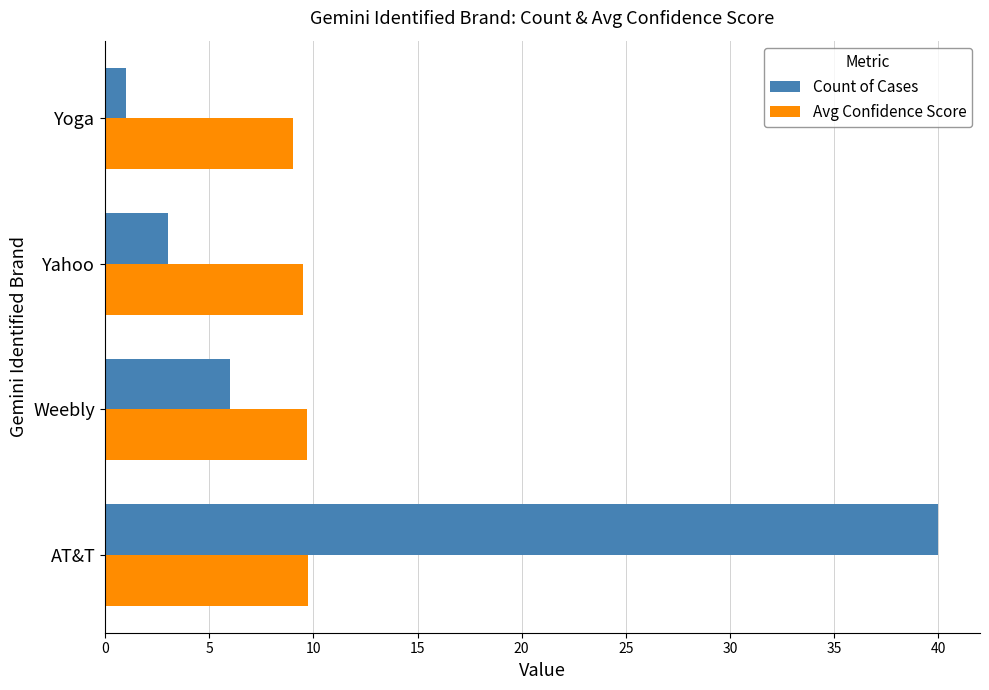

Is the value of Avg Confidence Score at Yoga greater than the value of Count of Cases at Weebly?

Yes